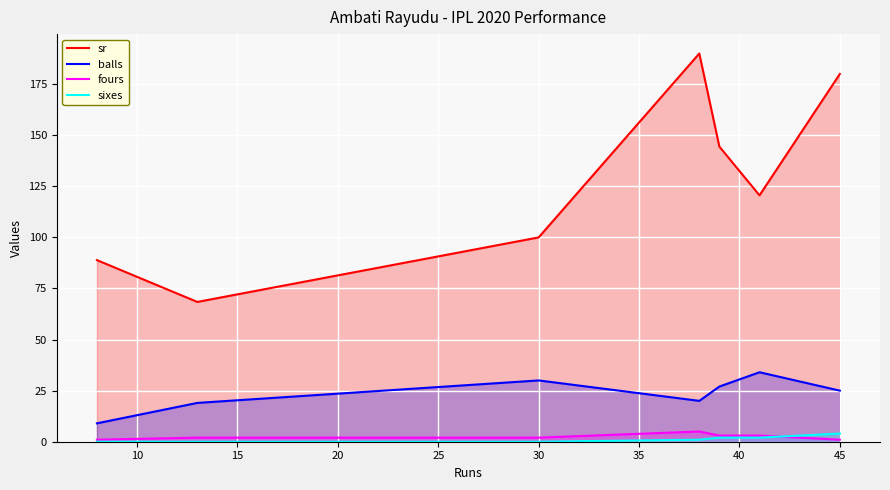

True or false: sr has a value of 168.6 at 30.

False